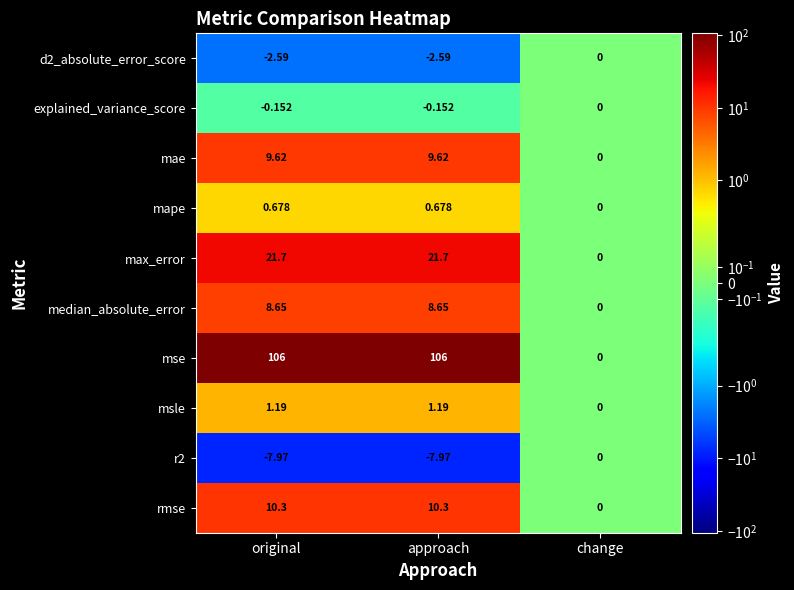

At which label is msle closest to 0?

change